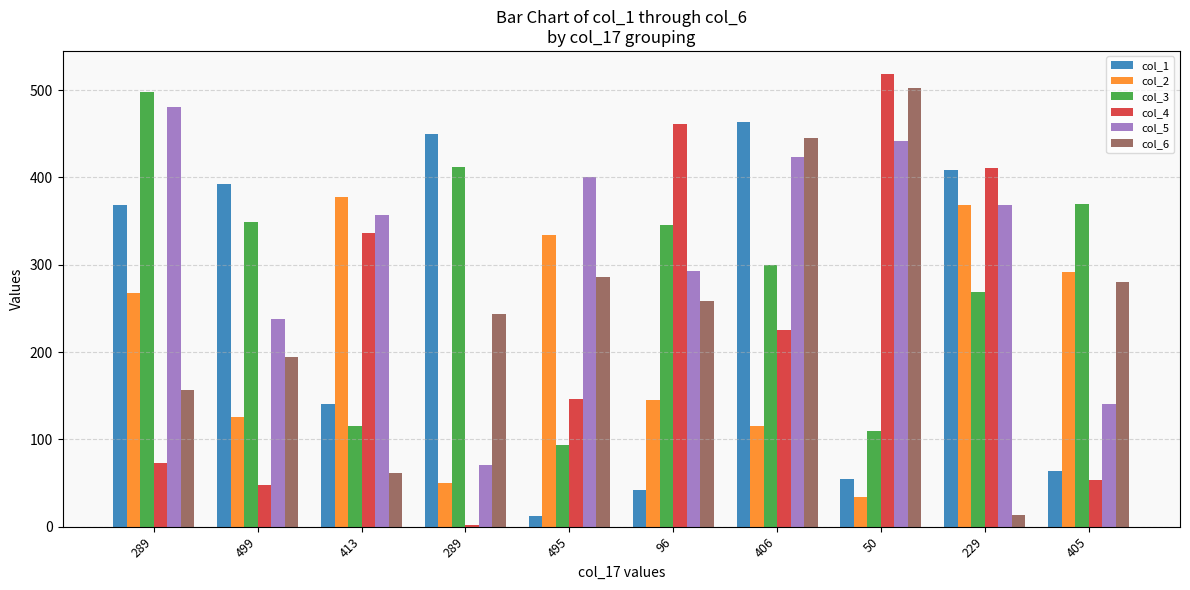

What is the difference between the highest and lowest values at 289?

425